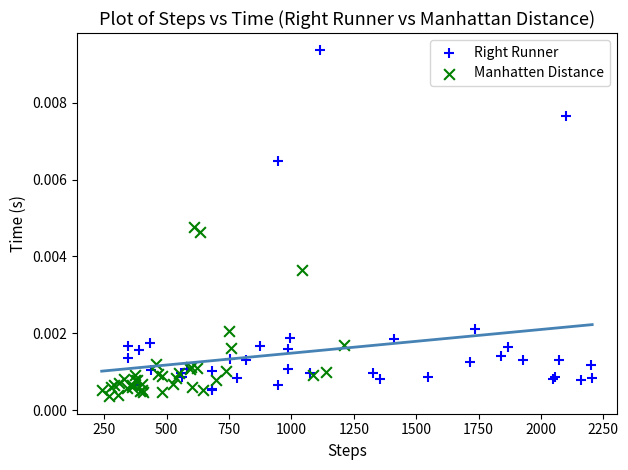

Which series contains the highest Y value?

Right Runner